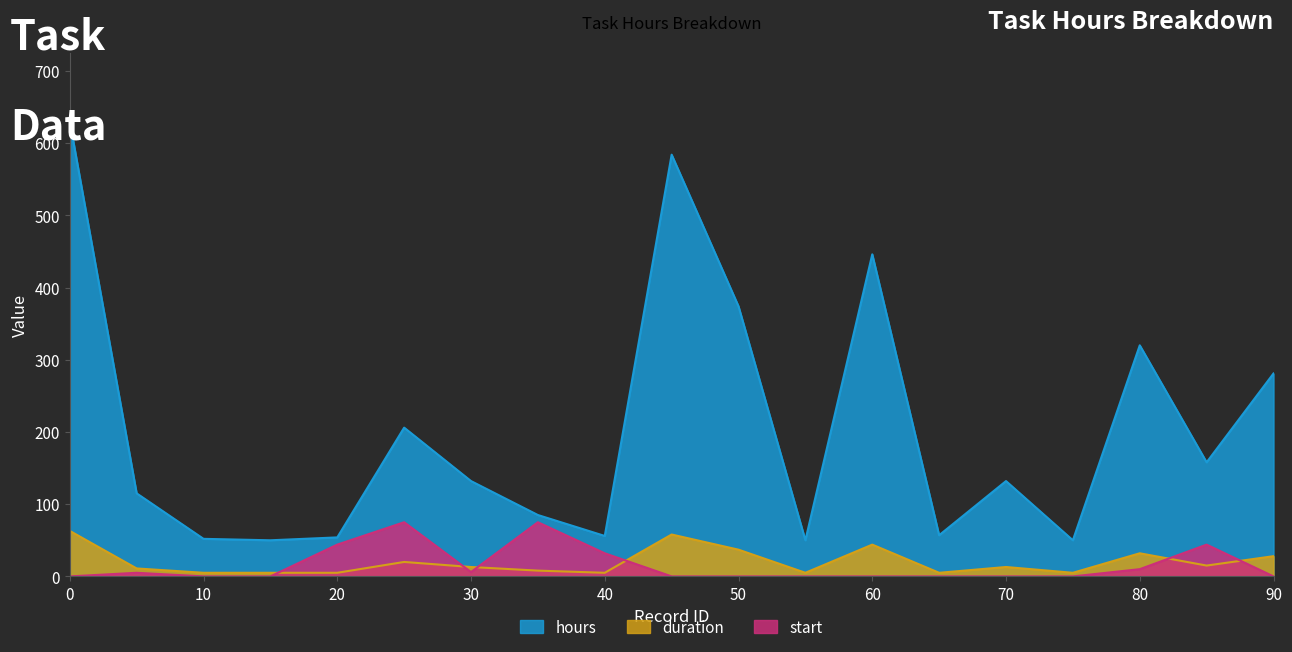

Is the value of hours at 70 greater than the value of start at 35?

Yes